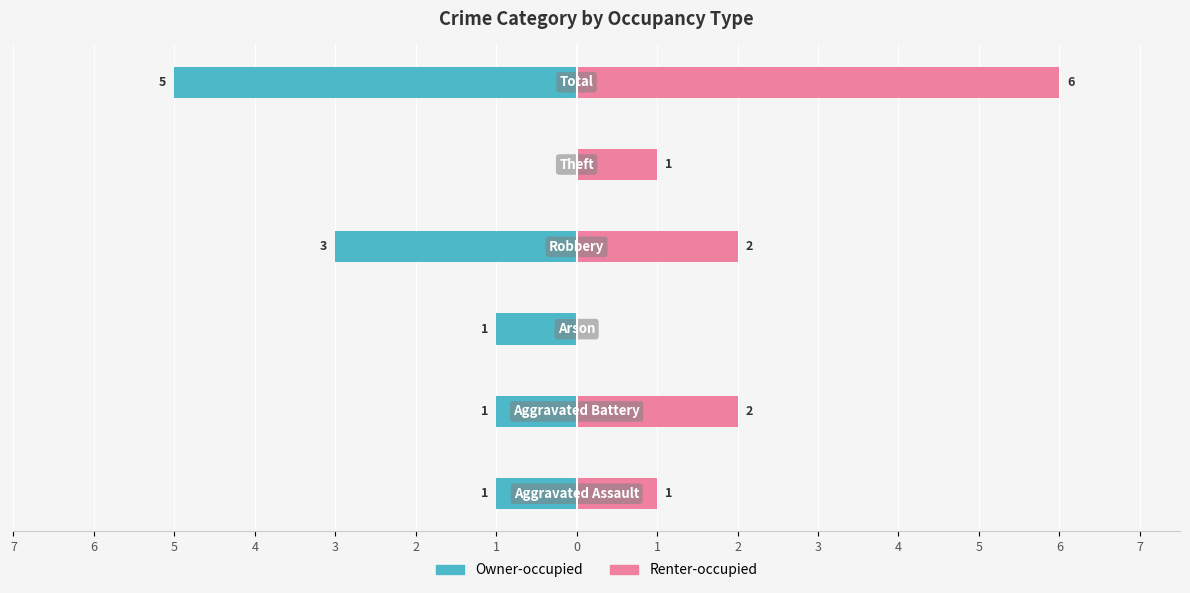

Reading left to right, extract all data points from this chart.

Owner-occupied: -1	-1	-1	-3	0	-5
Renter-occupied: 1	2	0	2	1	6